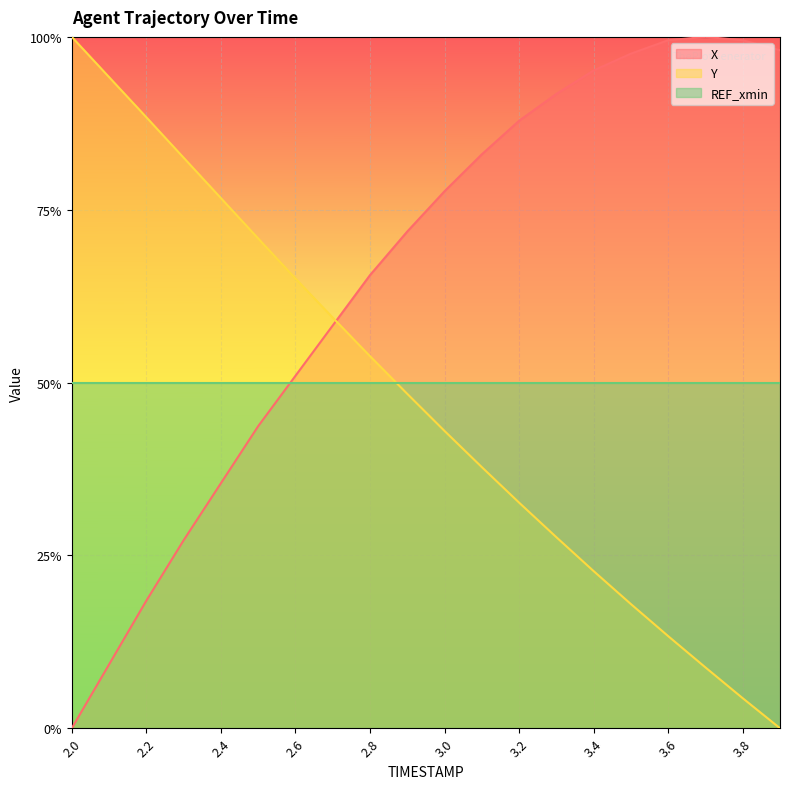

What is the difference between the maximum and second lowest values in the X series?

0.9